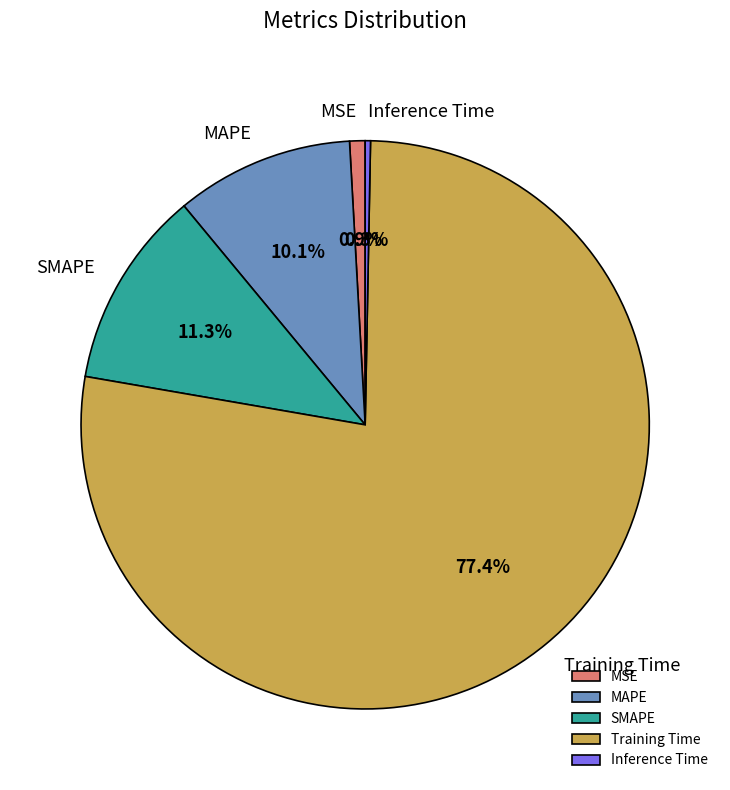

Which has a higher value, SMAPE or MAPE?

SMAPE